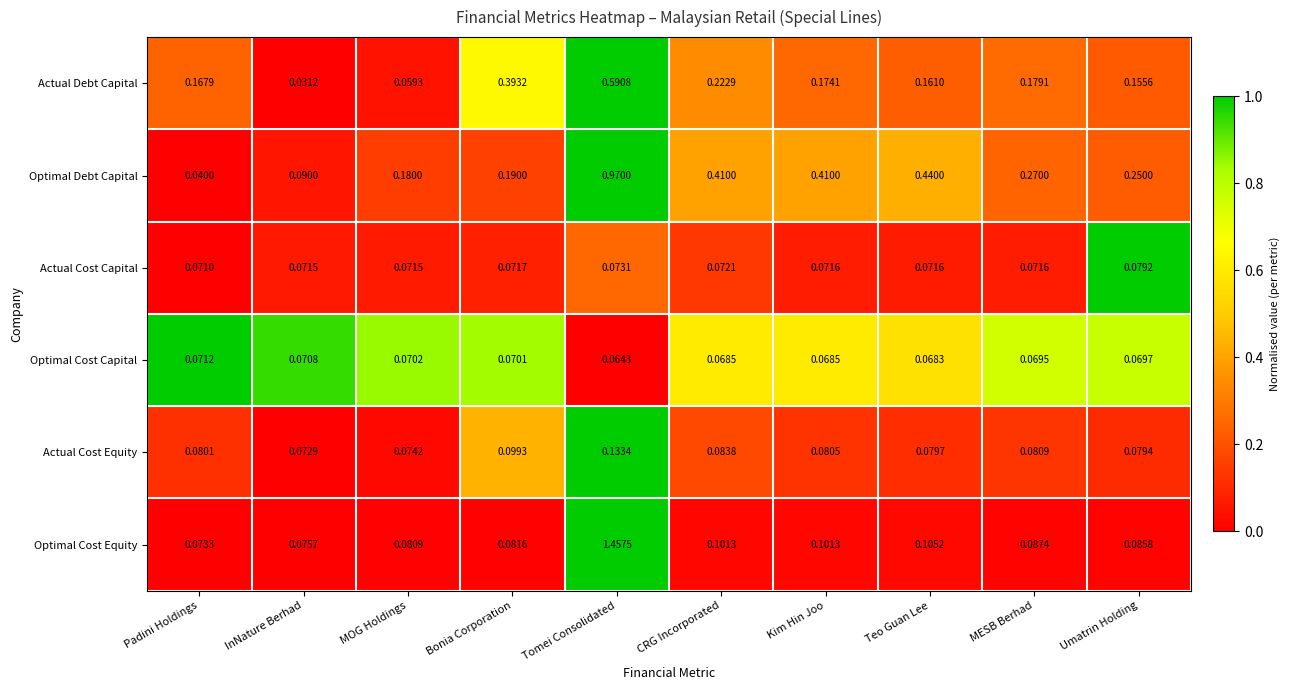

Where is Actual Cost Capital nearest to the value 0?

Padini Holdings